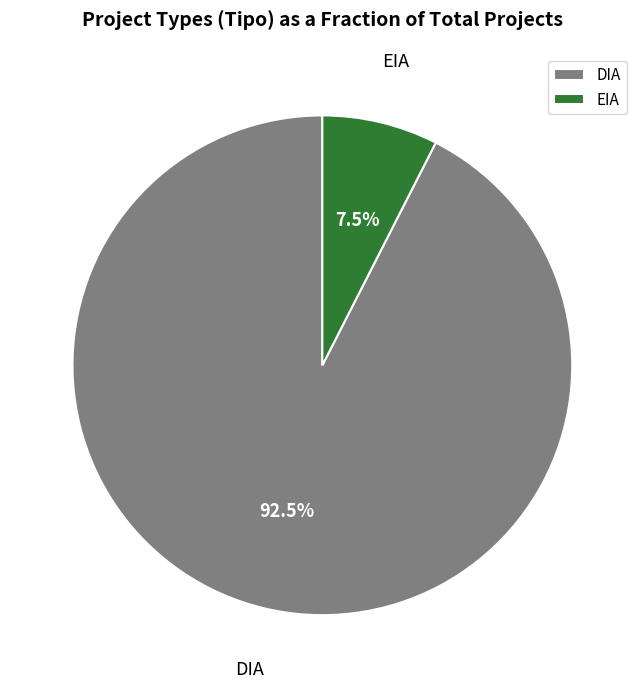

How many segments does this pie chart have?

2